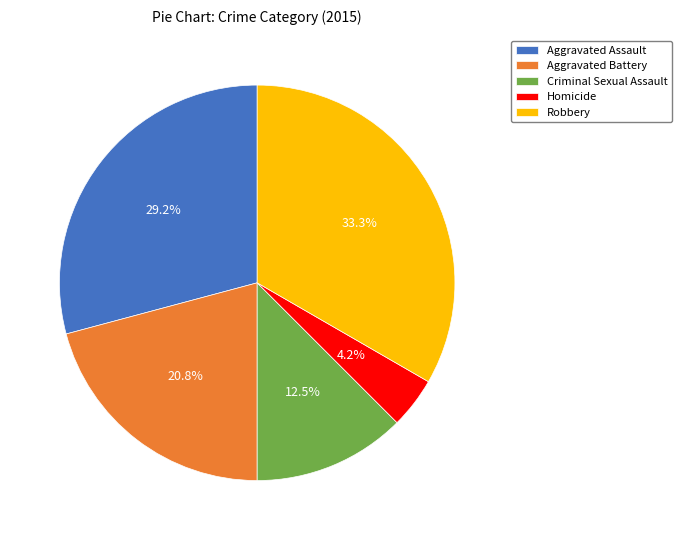

What percentage is the Homicide slice, to the nearest percent?

4%